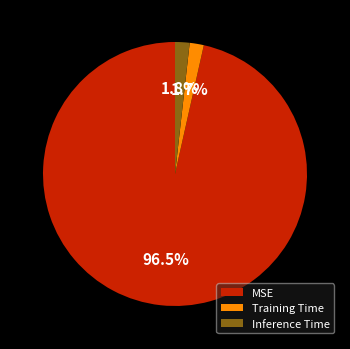

Which has a higher value, Inference Time or MSE?

MSE